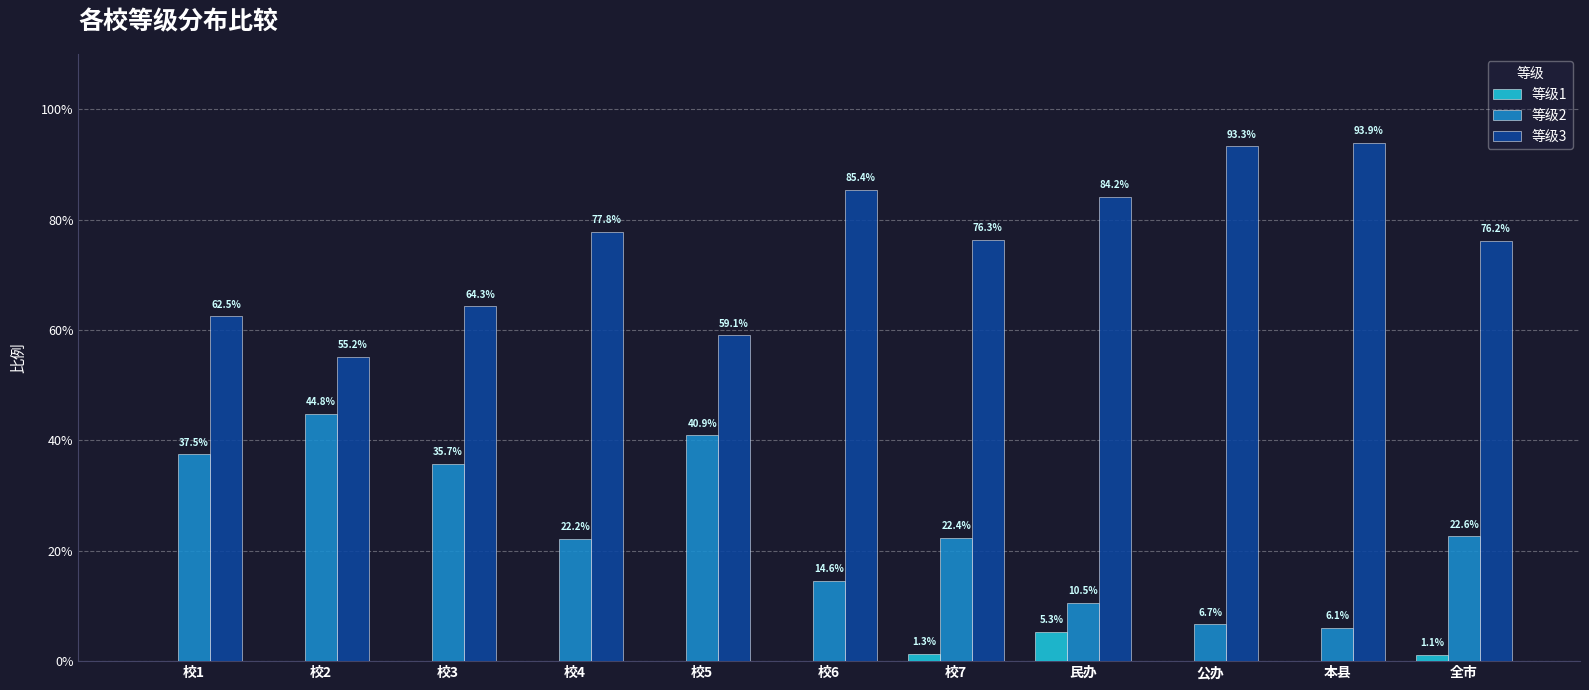

Are the bars grouped side by side (vs. stacked)?

Yes